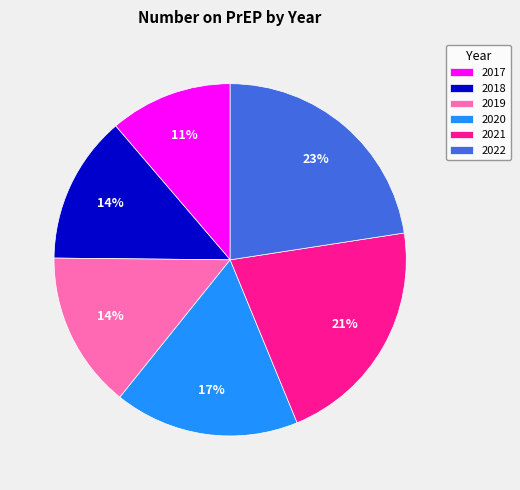

Combined, do 2017 and 2019 account for over 50%?

No